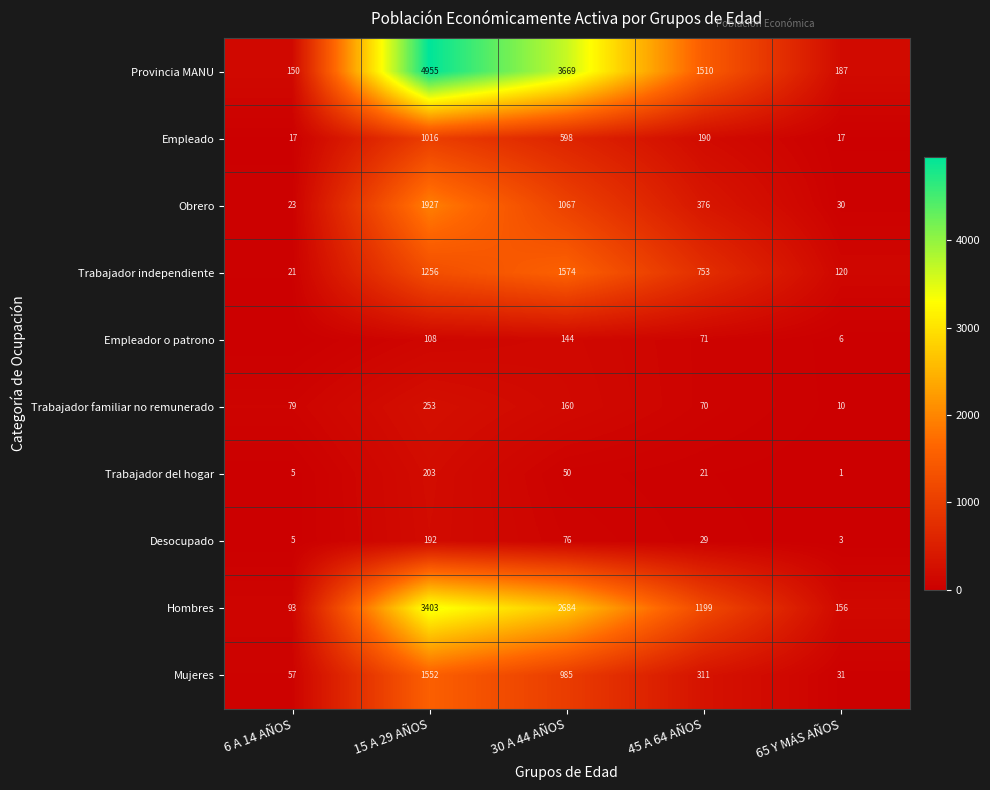

Rank the categories by Trabajador del hogar value from lowest to highest.

65 Y MÁS AÑOS, 6 A 14 AÑOS, 45 A 64 AÑOS, 30 A 44 AÑOS, 15 A 29 AÑOS